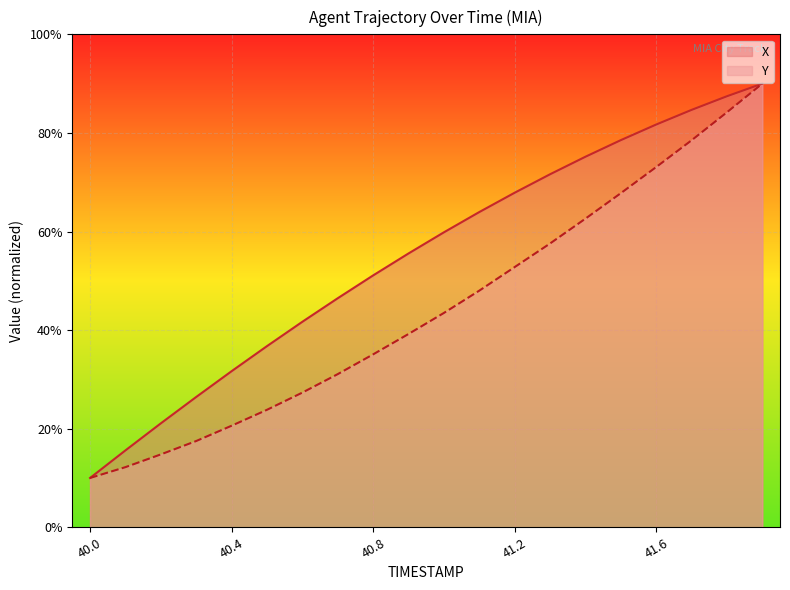

True or false: X and Y cross at least once.

False